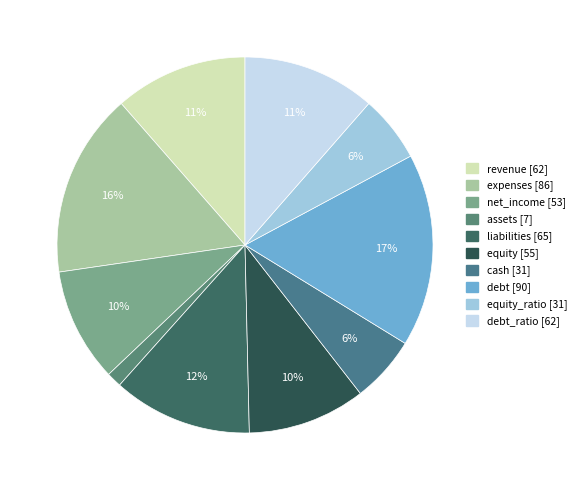

Count the number of slices in the pie.

10